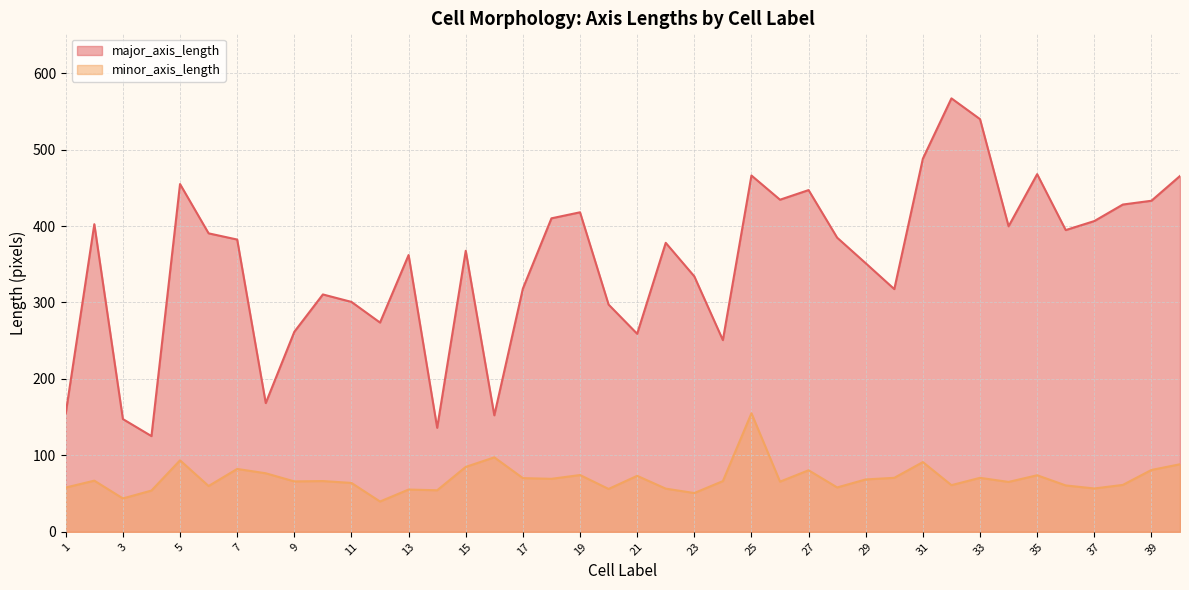

Does the chart display data point markers on the line(s)?

No